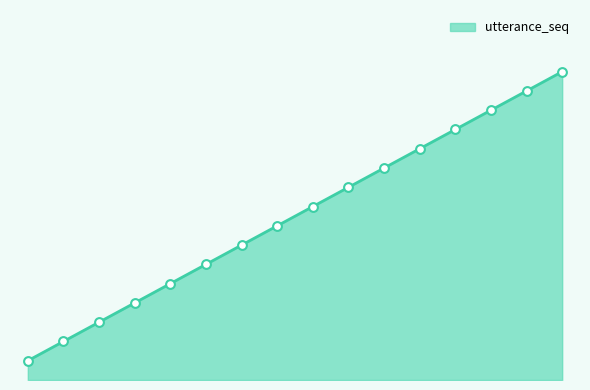

What is the change in value from 2 to 15?

+13